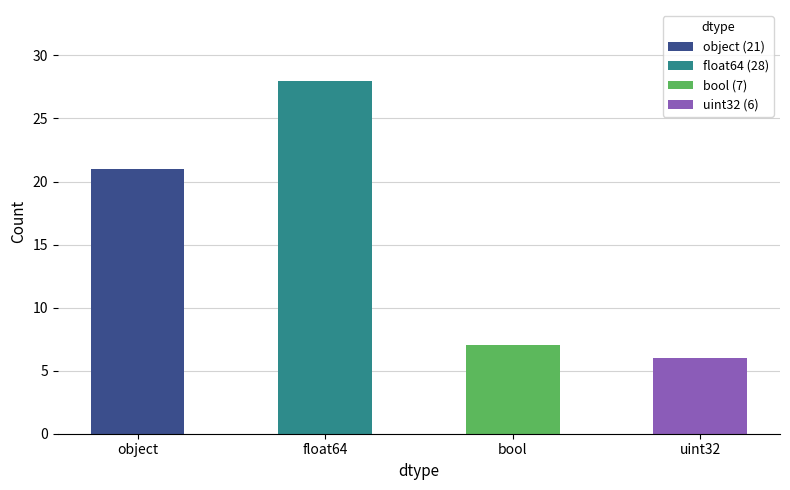

What is the label of the 3rd bar from the right?

float64